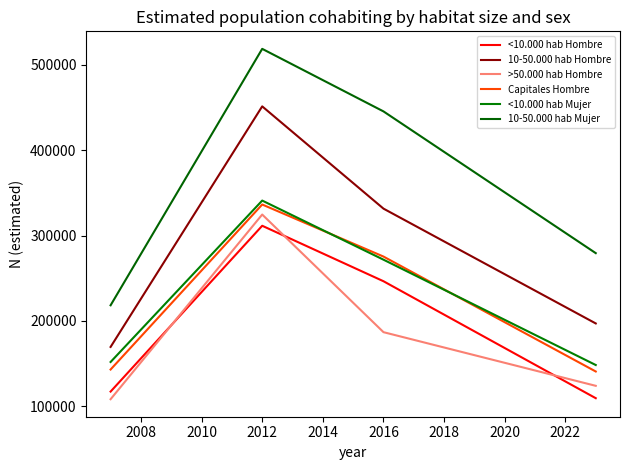

What is the value of the 10-50.000 hab Hombre point at the 2nd from the left?

451281